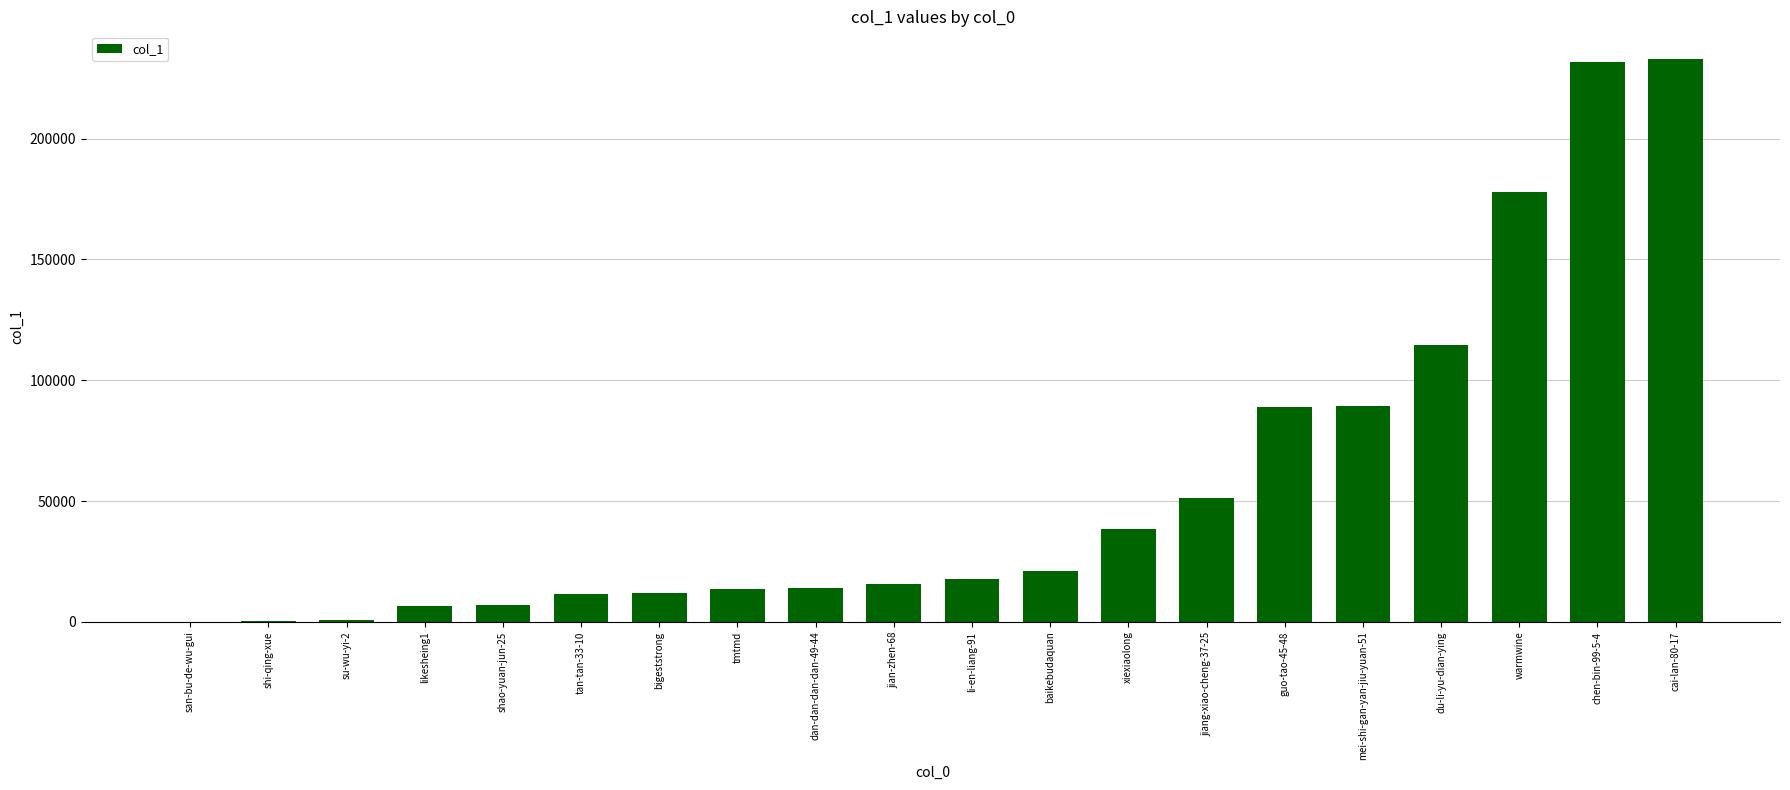

What is the change in value from shi-qing-xue to tan-tan-33-10?

+11253